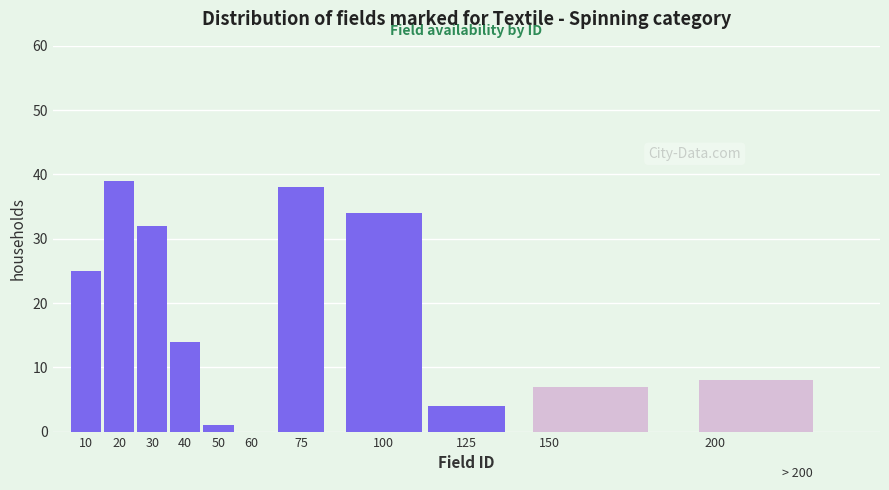

Reading left to right, extract all data points from this chart.

25	39	32	14	1	38	34	4	7	8